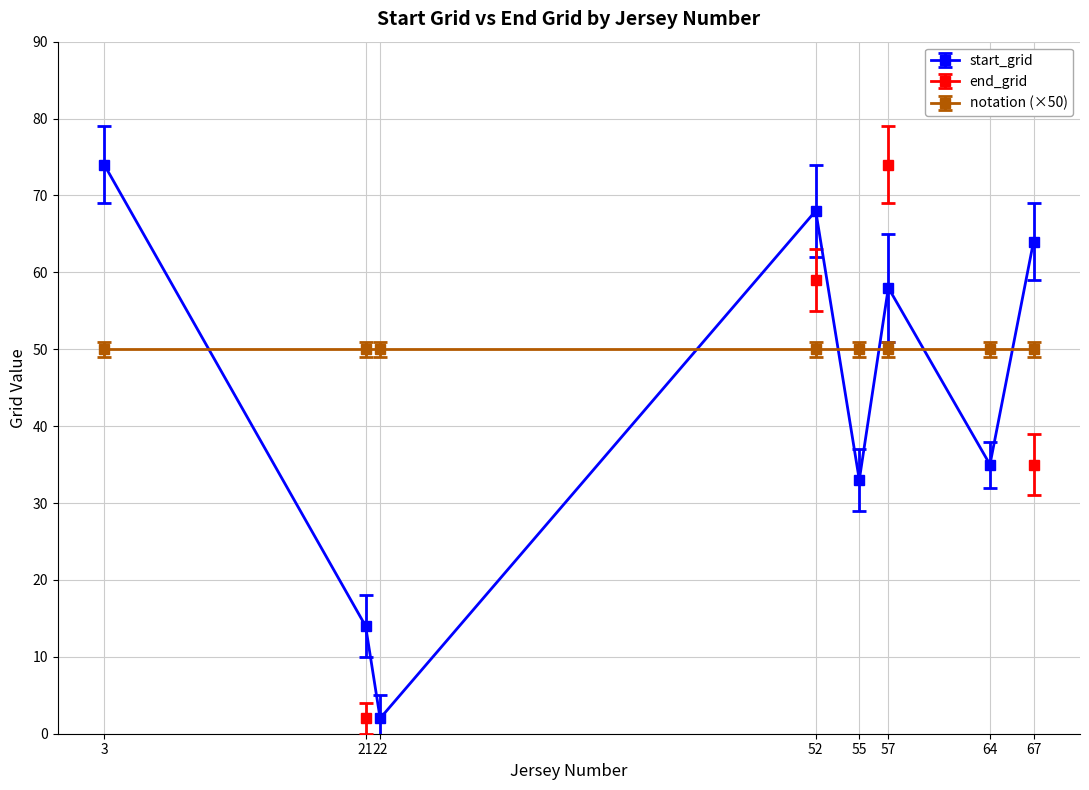

At which category does start_grid reach its first local peak?

52